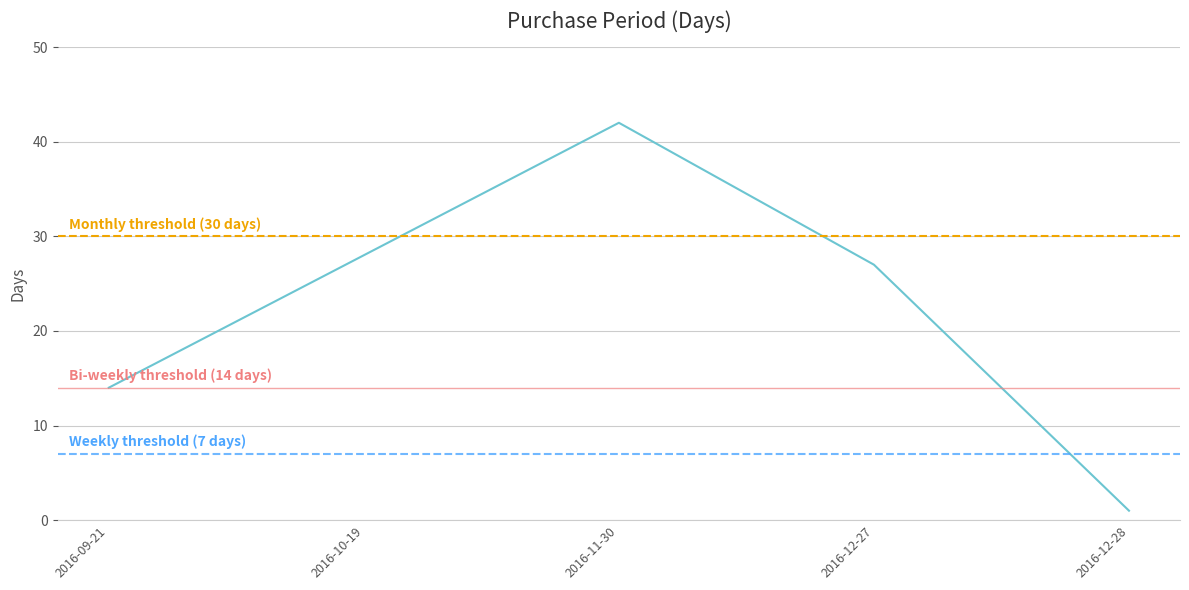

Rank the categories by value from lowest to highest.

2016-12-28, 2016-09-21, 2016-12-27, 2016-10-19, 2016-11-30